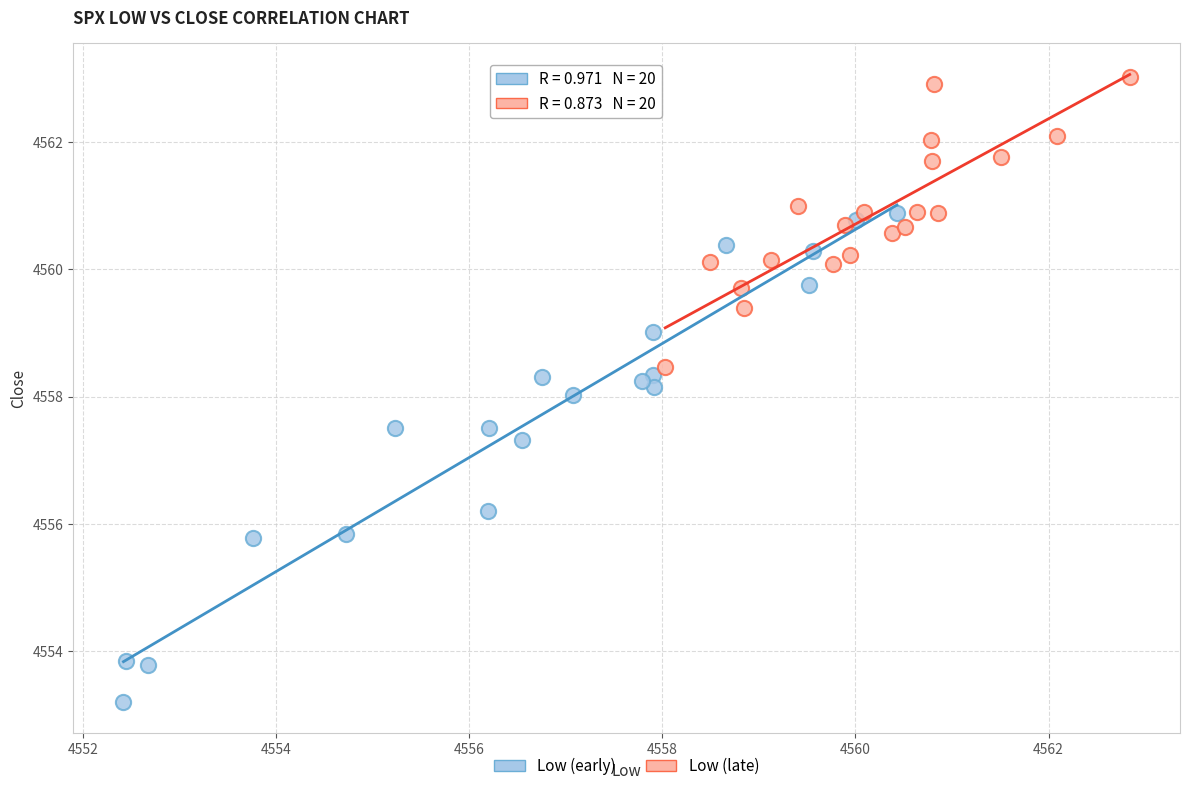

Which series has the largest Y range (max minus min)?

Low (early)